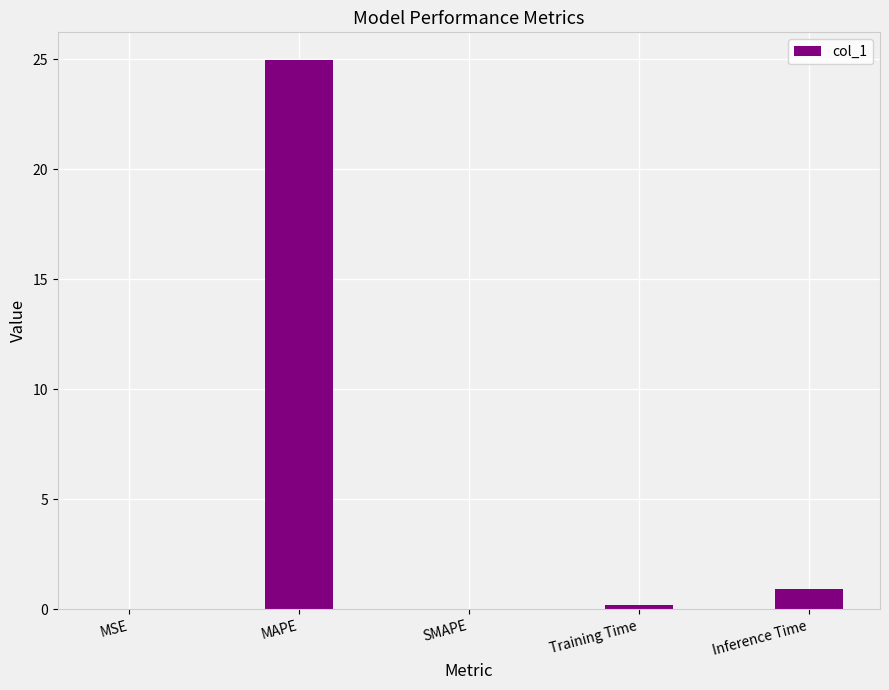

Count the number of data series in this chart.

1